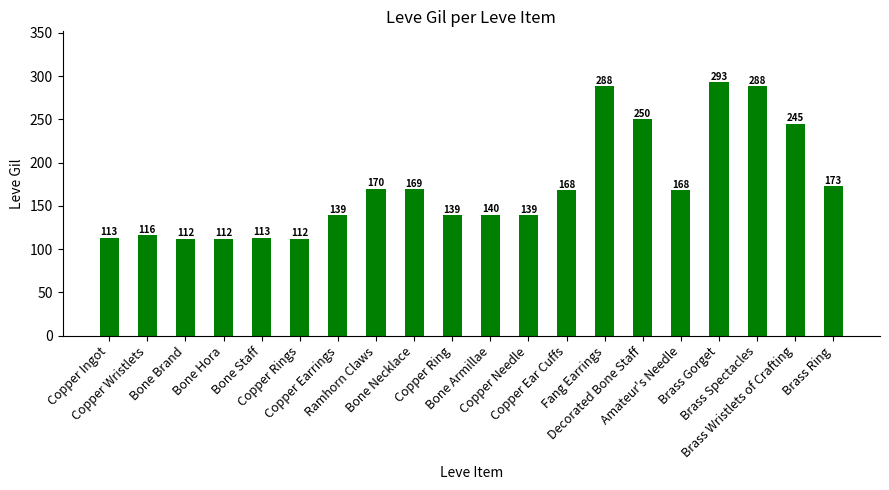

What is the difference between the values at Bone Armillae and Fang Earrings?

148